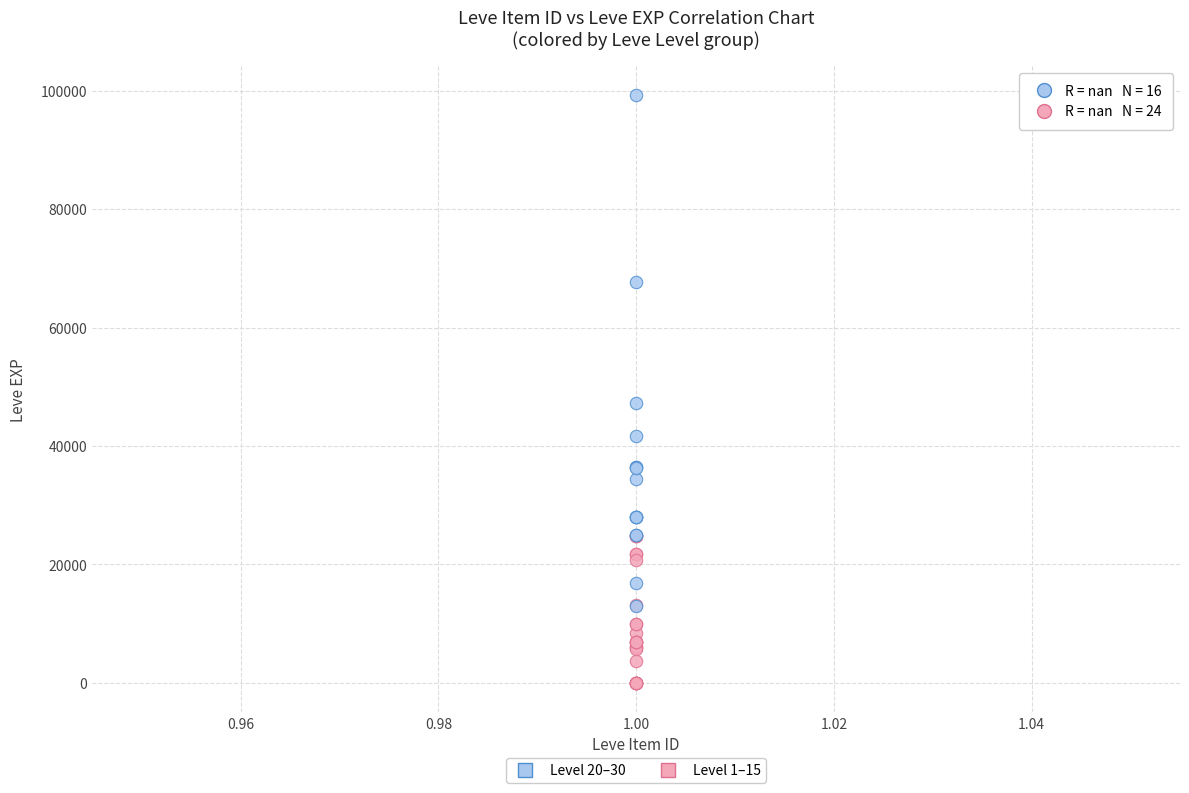

Which series contains the lowest Y value?

Level 1–15